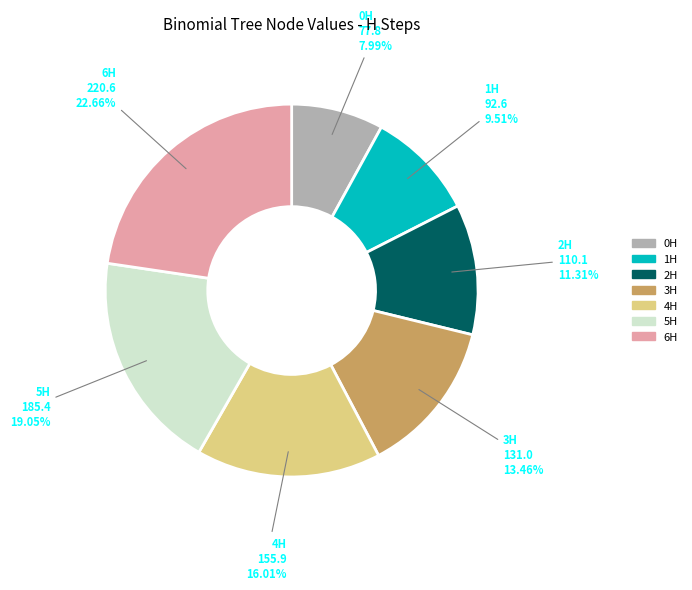

Combined, what portion of the pie is 2H and 6H?

34.0%